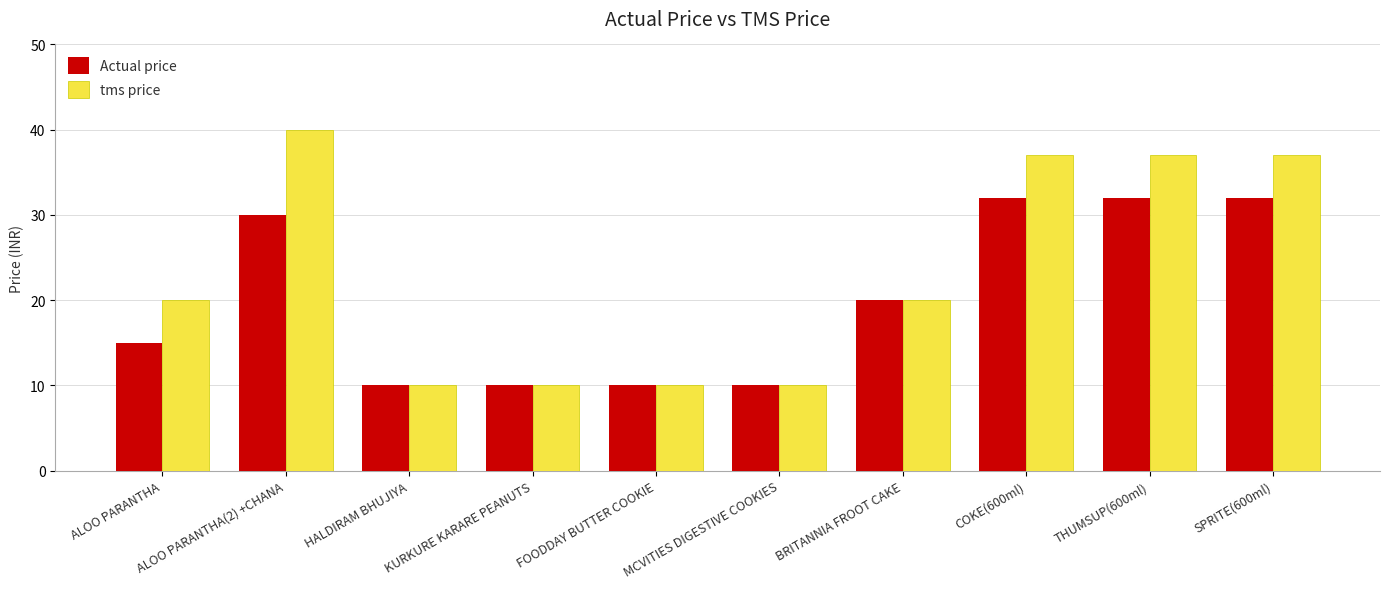

What is the total value across all series at COKE(600ml)?

69